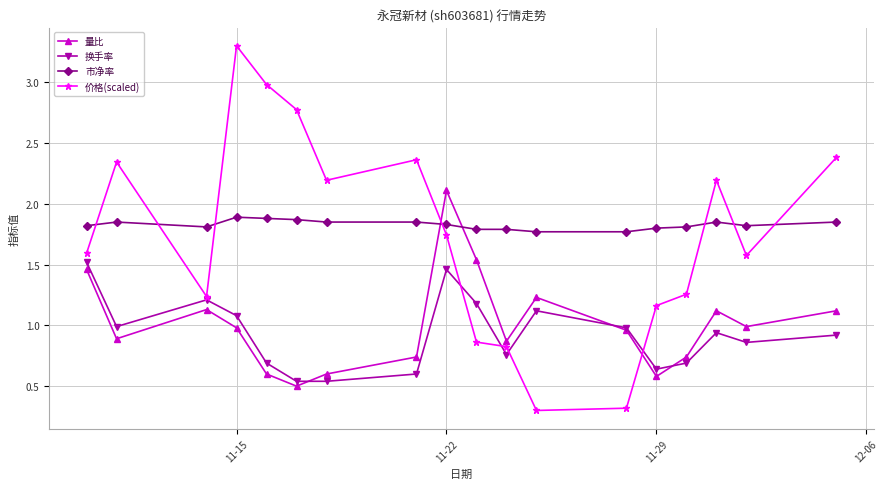

What is the average value of the 市净率 series?

1.8